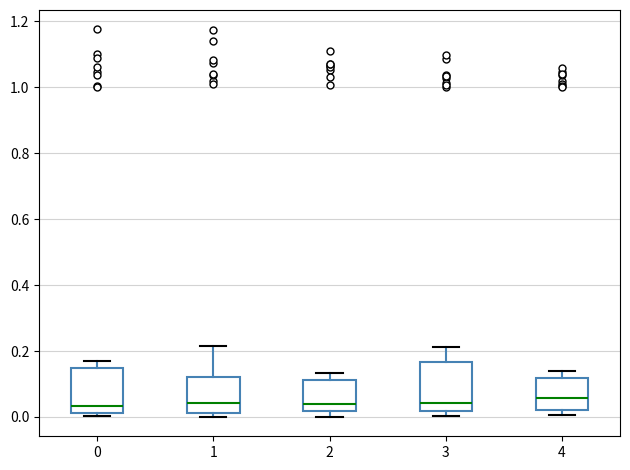

Reading left to right, transcribe this box plot: for each box, give where its median line is, the range the box spans, and where its two whiskers end, as read against the y-axis. The values are not printed on the chart, so give them approximately, as read against the axis.

0: median 0.04, box 0.02 to 0.14, whiskers 0.00 to 0.16
1: median 0.04, box 0.02 to 0.12, whiskers 0.00 to 0.22
2: median 0.04, box 0.02 to 0.12, whiskers 0.00 to 0.14
3: median 0.04, box 0.02 to 0.16, whiskers 0.00 to 0.22
4: median 0.06, box 0.02 to 0.12, whiskers 0.00 to 0.14